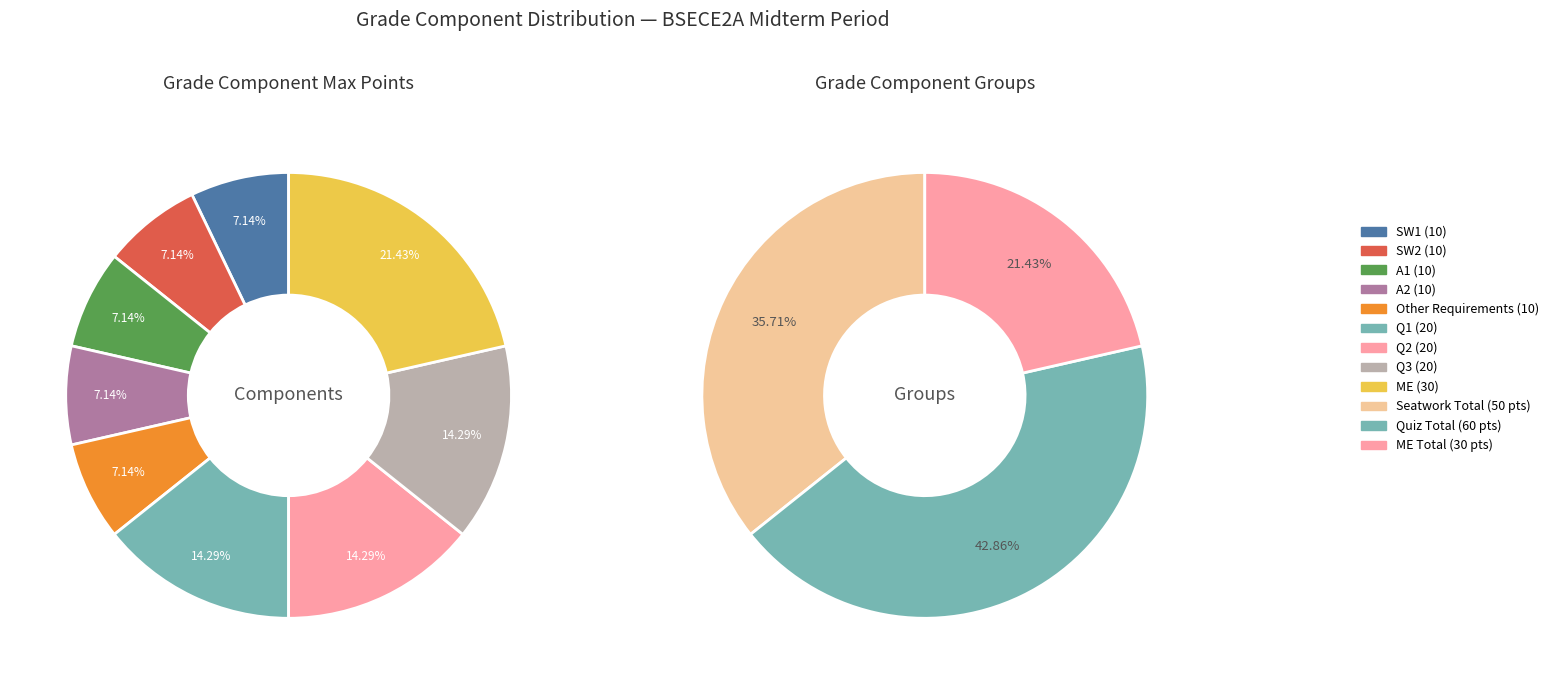

How many slices are in this pie chart?

9